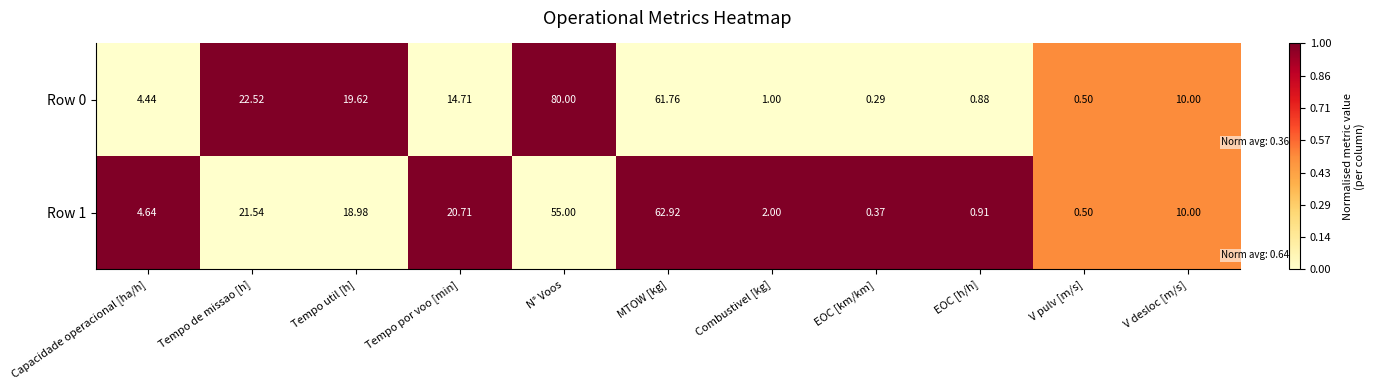

Rank the categories by Row 1 value from lowest to highest.

EOC [km/km], V pulv [m/s], EOC [h/h], Combustivel [kg], Capacidade operacional [ha/h], V desloc [m/s], Tempo util [h], Tempo por voo [min], Tempo de missao [h], N° Voos, MTOW [kg]